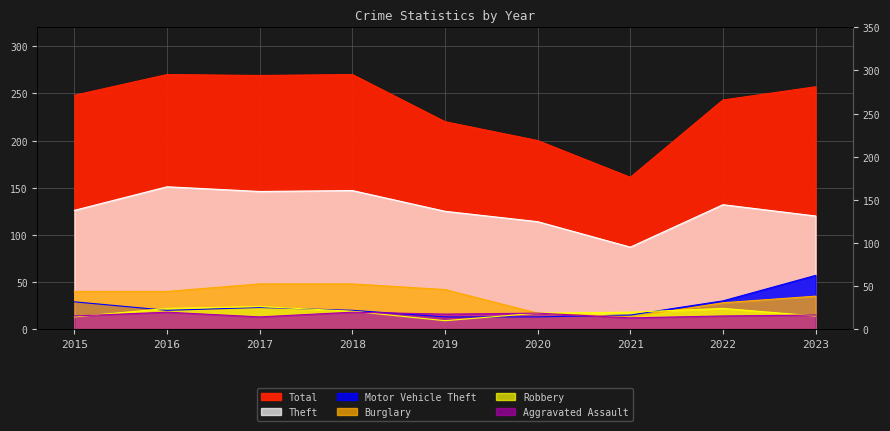

At which category does the chart reach its minimum across all series?

2019